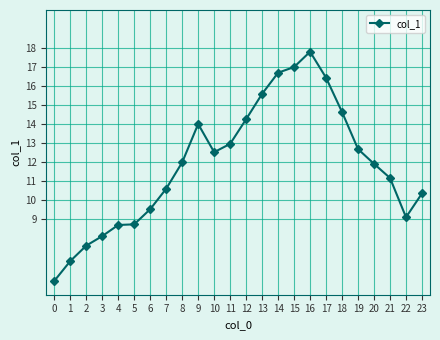

Reading left to right, list all the values displayed in this chart.

5.7	6.8	7.6	8.1	8.7	8.7	9.5	10.6	12.0	14.0	12.5	12.9	14.2	15.6	16.7	17.0	17.8	16.4	14.6	12.7	11.9	11.1	9.1	10.3